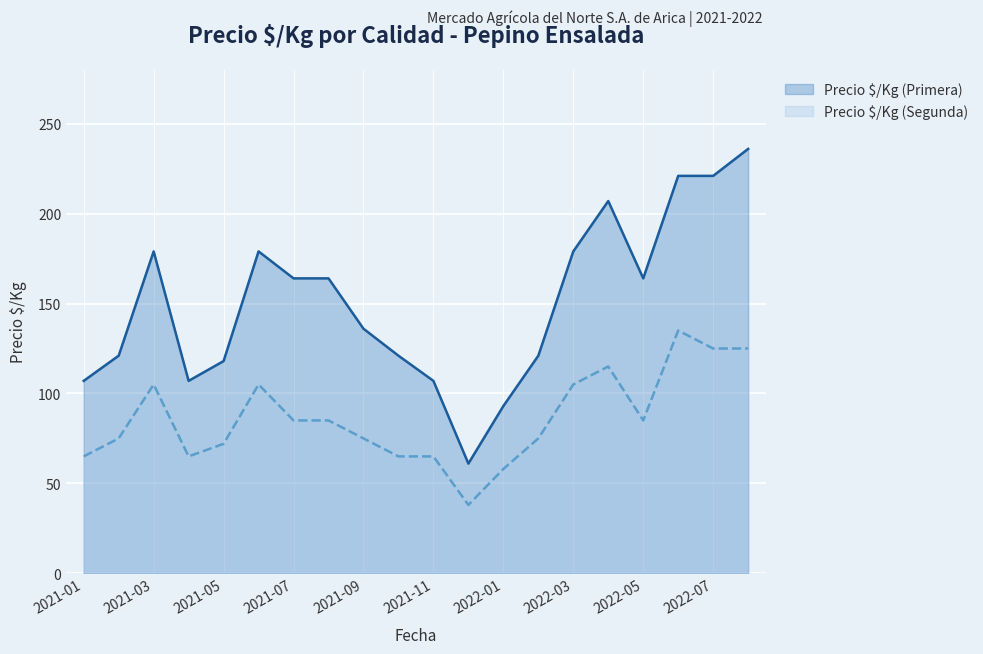

Rank the categories by Precio $/Kg (Segunda) value from highest to lowest.

2022-06, 2022-07, 2022-08, 2022-04, 2021-03, 2021-06, 2022-03, 2021-07, 2021-08, 2022-05, 2021-02, 2021-09, 2022-02, 2021-05, 2021-01, 2021-04, 2021-10, 2021-11, 2022-01, 2021-12